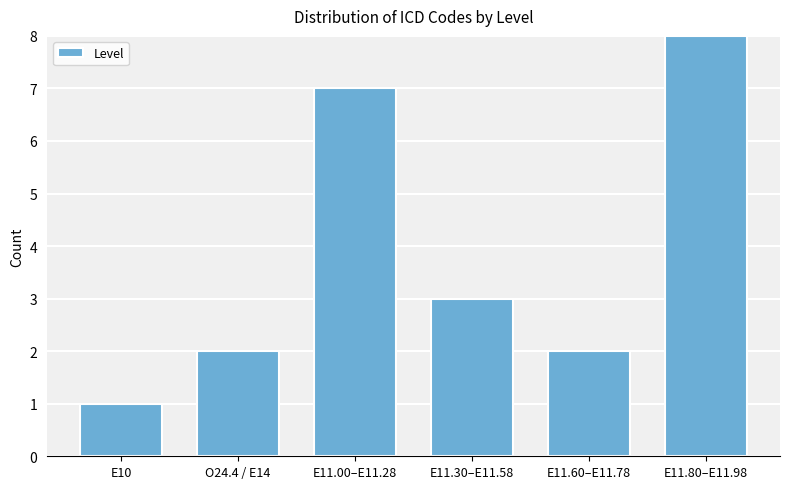

Reading left to right, extract all data points from this chart.

E10=1	O24.4 / E14=2	E11.00–E11.28=7	E11.30–E11.58=3	E11.60–E11.78=2	E11.80–E11.98=8